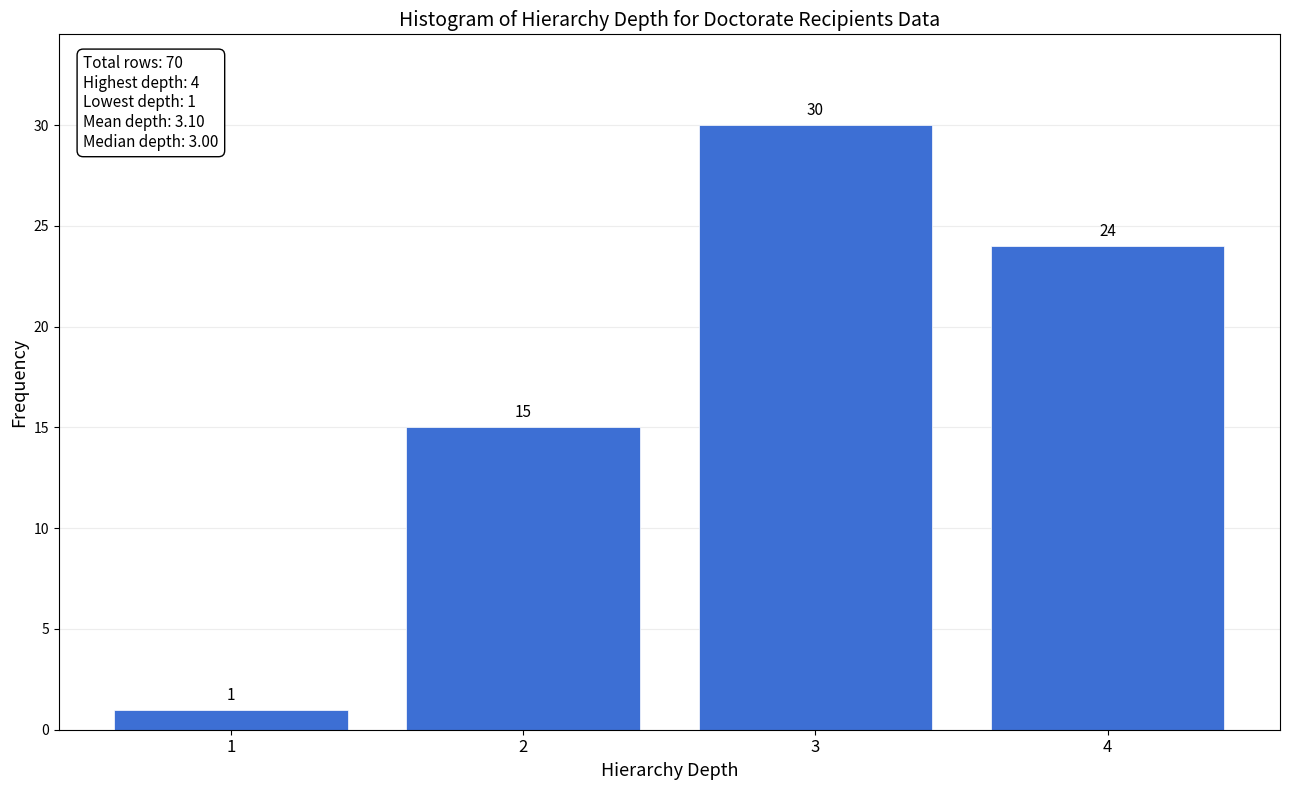

Reading left to right, list every bar in this chart as the range it spans on the x-axis followed by its height.

0.5 to 1.5: 1
1.5 to 2.5: 15
2.5 to 3.5: 30
3.5 to 4.5: 24